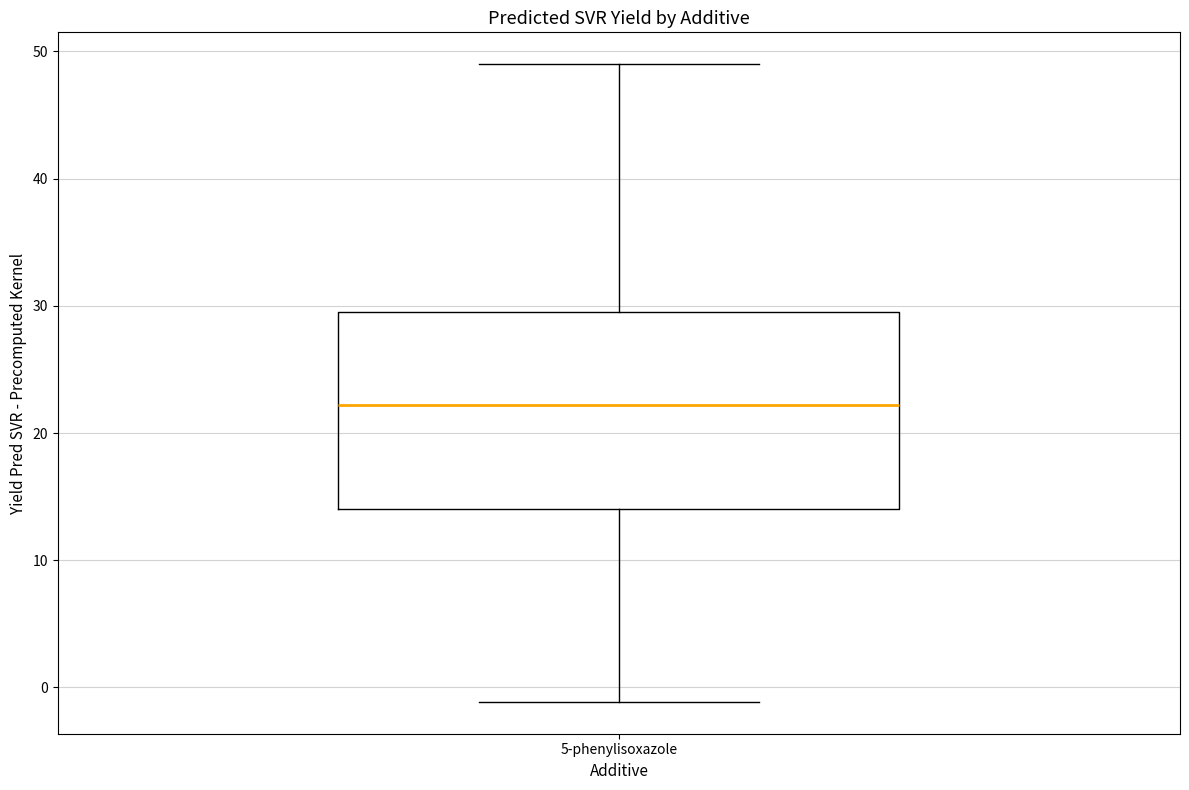

Where does the lower whisker of the box for 5-phenylisoxazole end on the y-axis? The values are not printed on the chart, so give them approximately, as read against the axis.

-1